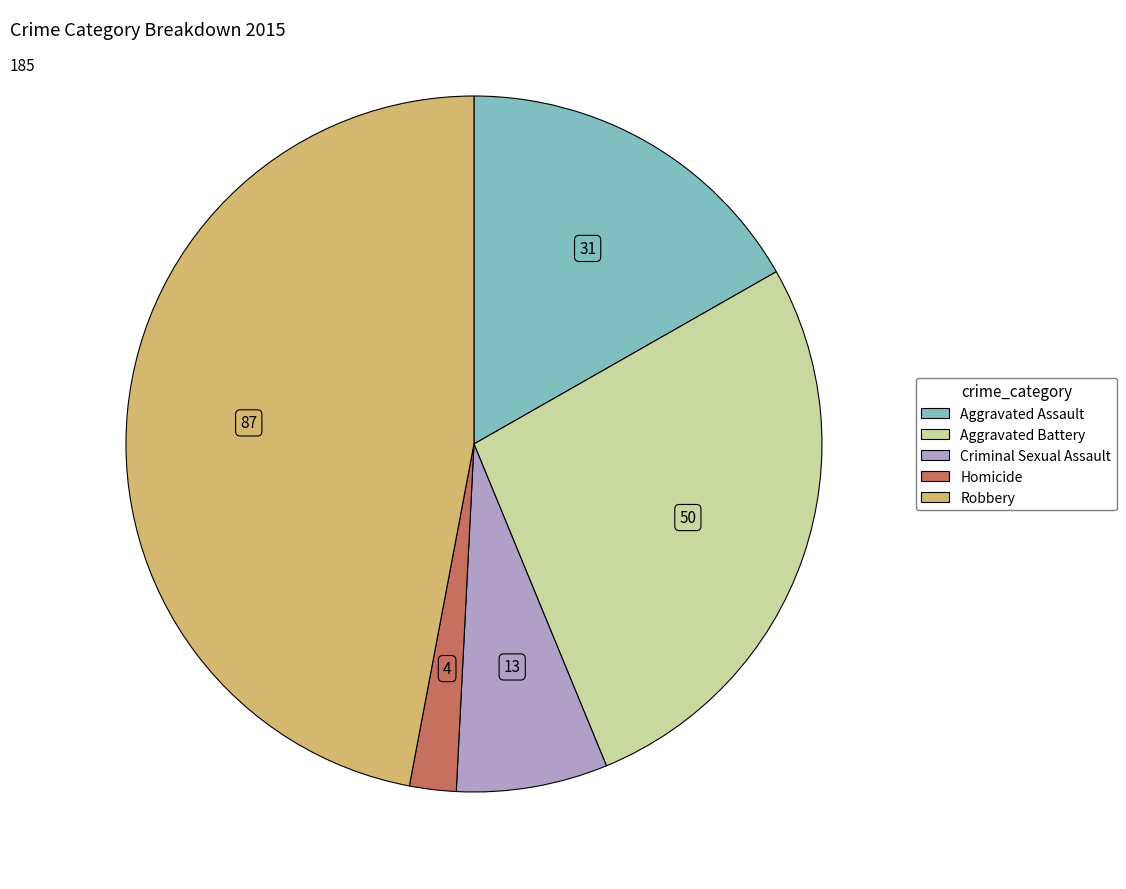

Between Criminal Sexual Assault and Robbery, which is larger?

Robbery